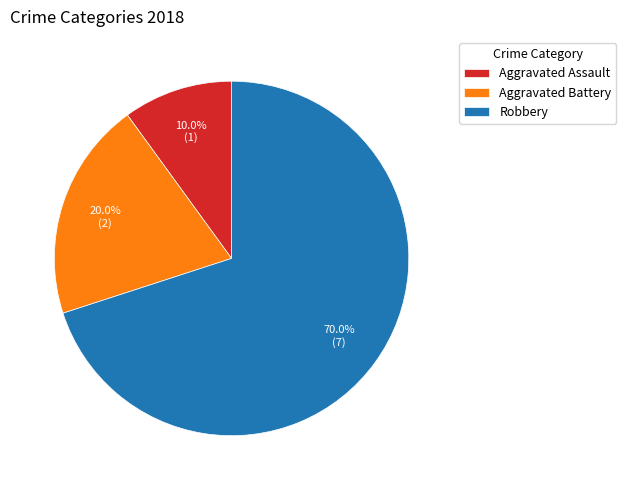

What is the ratio of the value at Robbery to the value at Aggravated Assault?

7.0